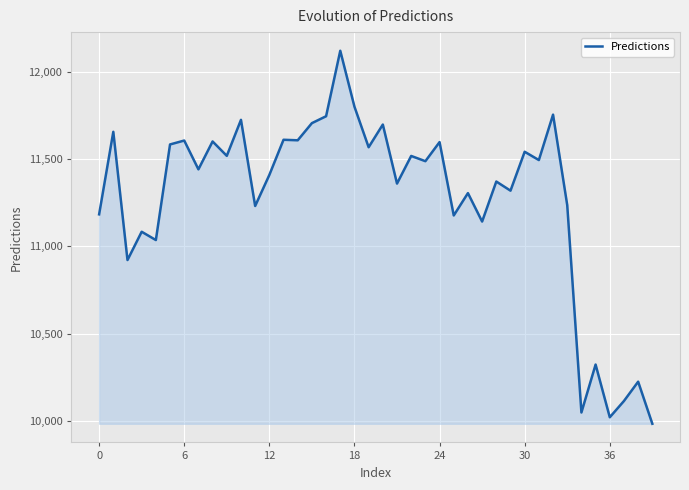

What is the greatest value displayed?

12120.1